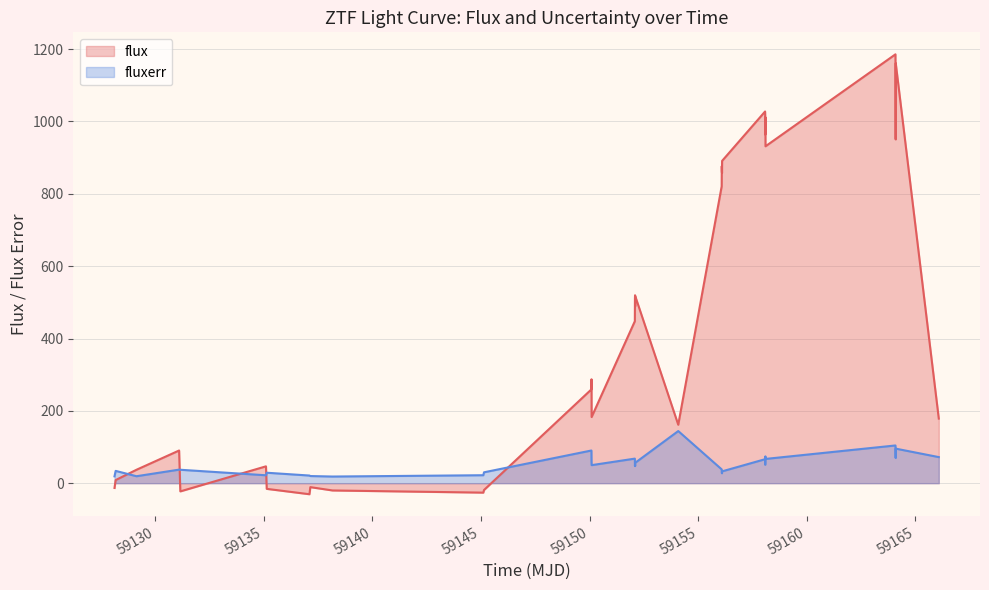

What is the maximum value for flux?

1185.6